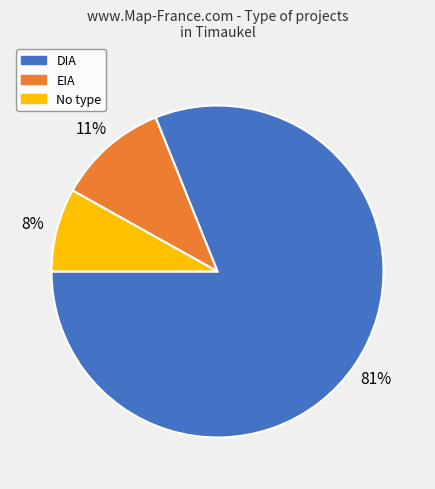

To the nearest percent, what is the average slice percentage?

33%